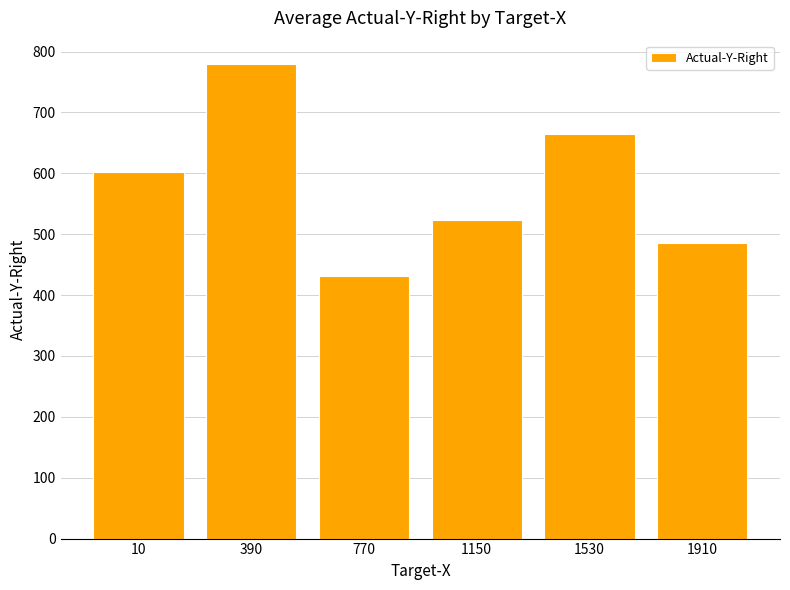

What is the smallest value displayed?

431